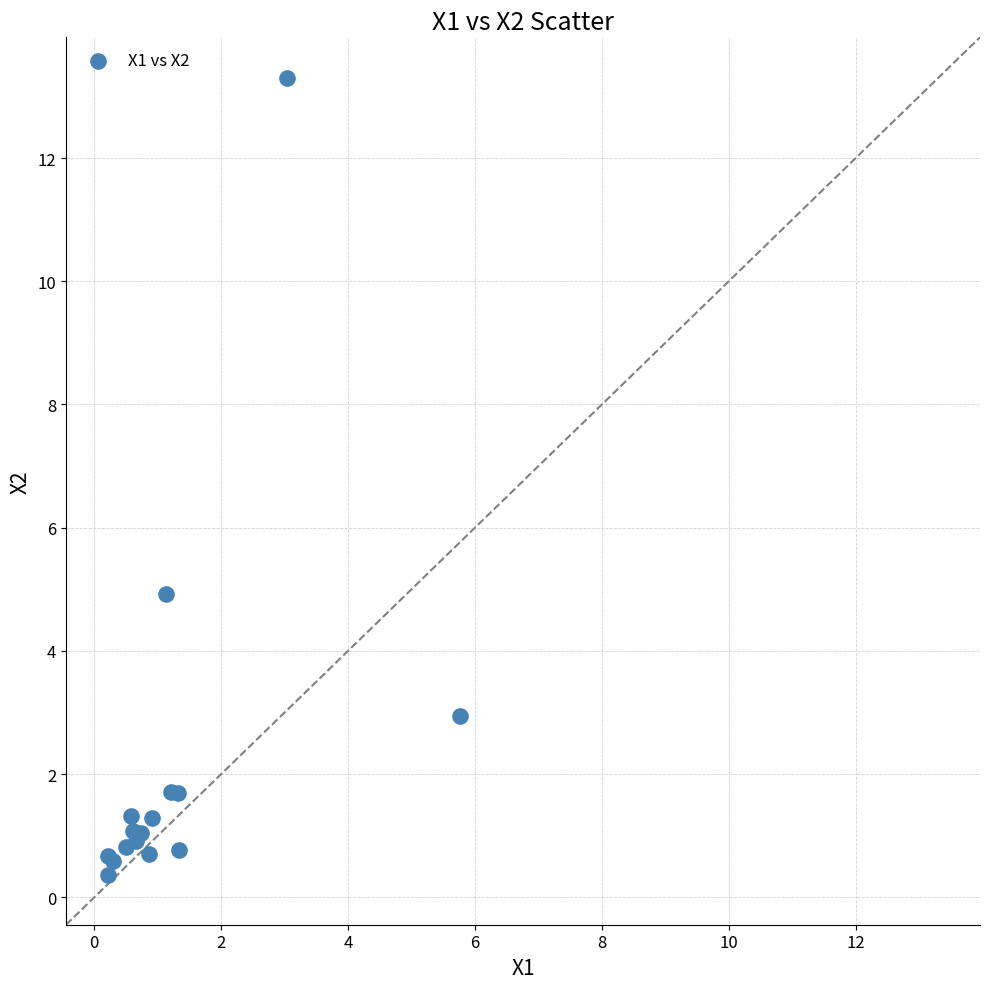

What Y value in the scatter plot is closest to 6?

4.9